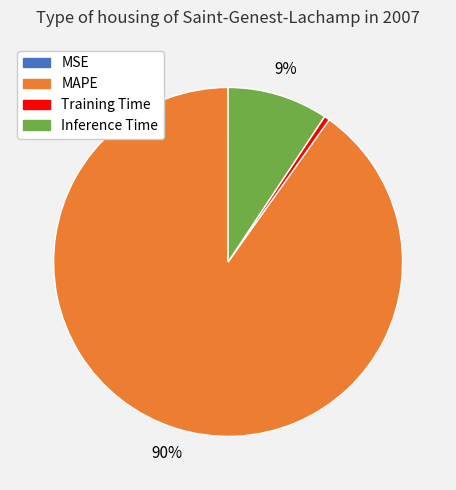

Is there a majority slice in this chart?

Yes